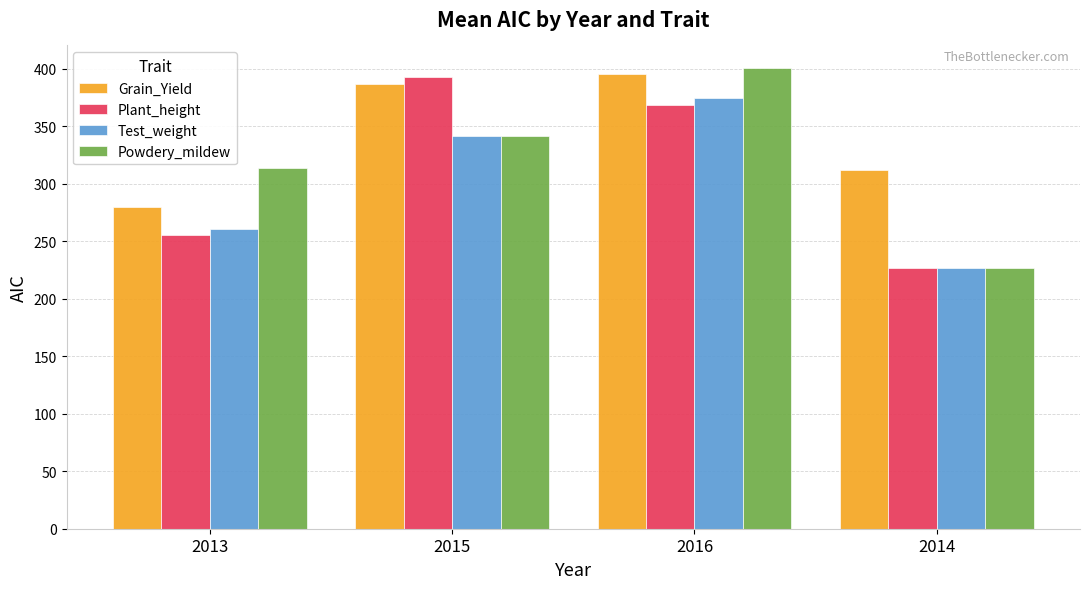

How many groups of bars are there?

4